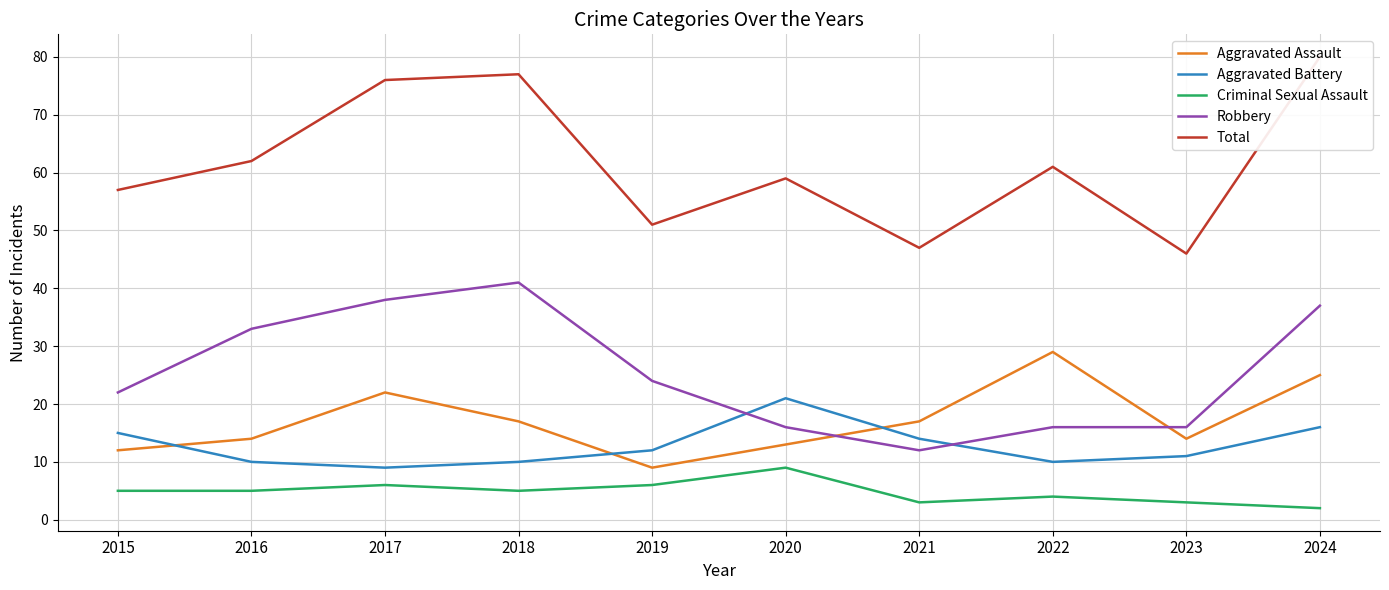

What are all the series names shown in the legend?

Aggravated Assault, Aggravated Battery, Criminal Sexual Assault, Robbery, Total